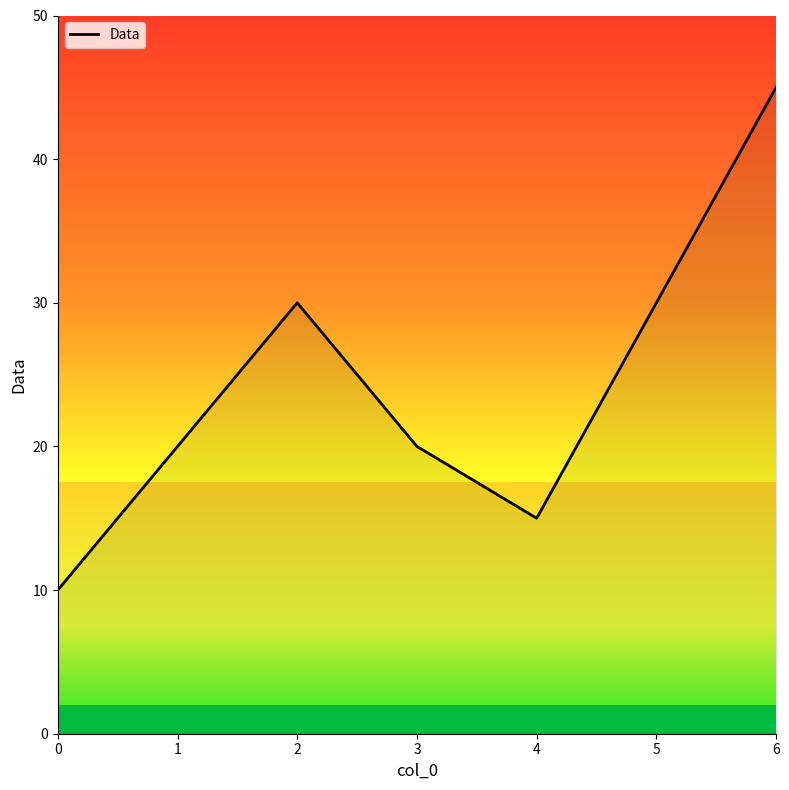

What is the maximum value shown in the chart?

45